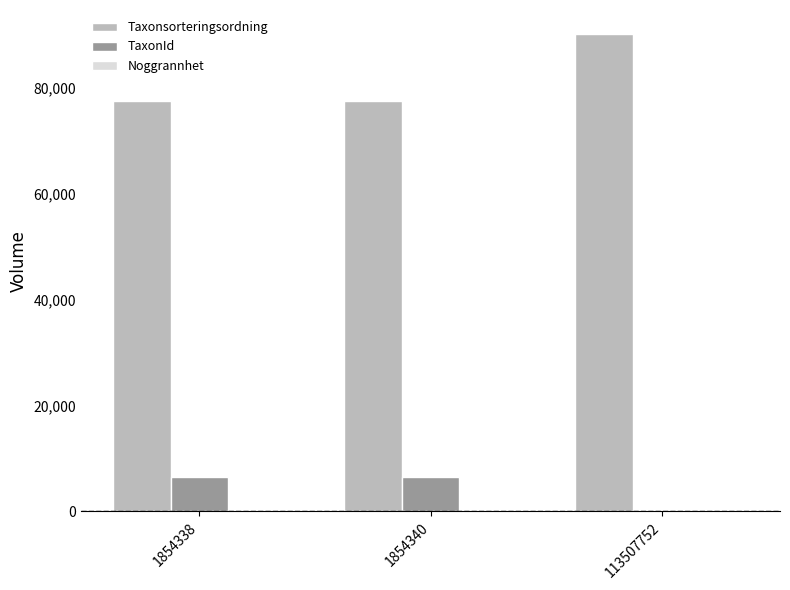

What is the sum of all Taxonsorteringsordning values?

245291